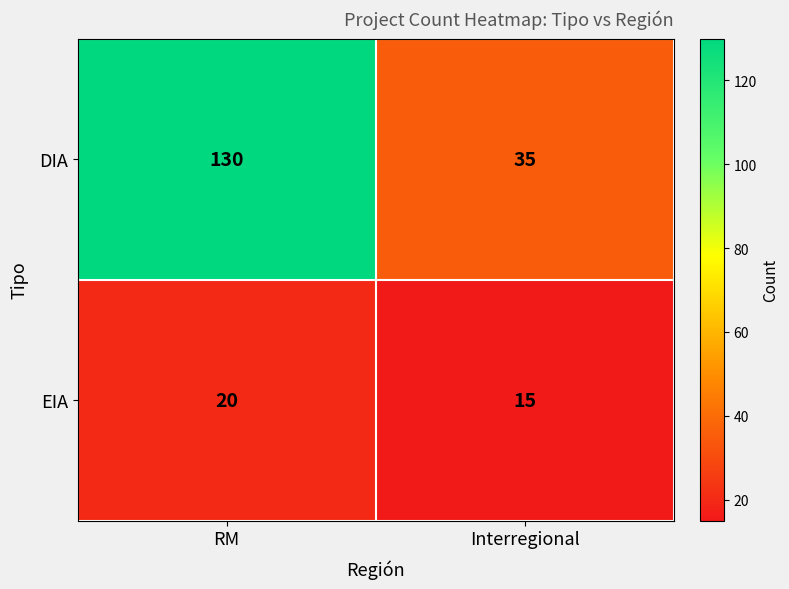

What is the total value across all series at RM?

150